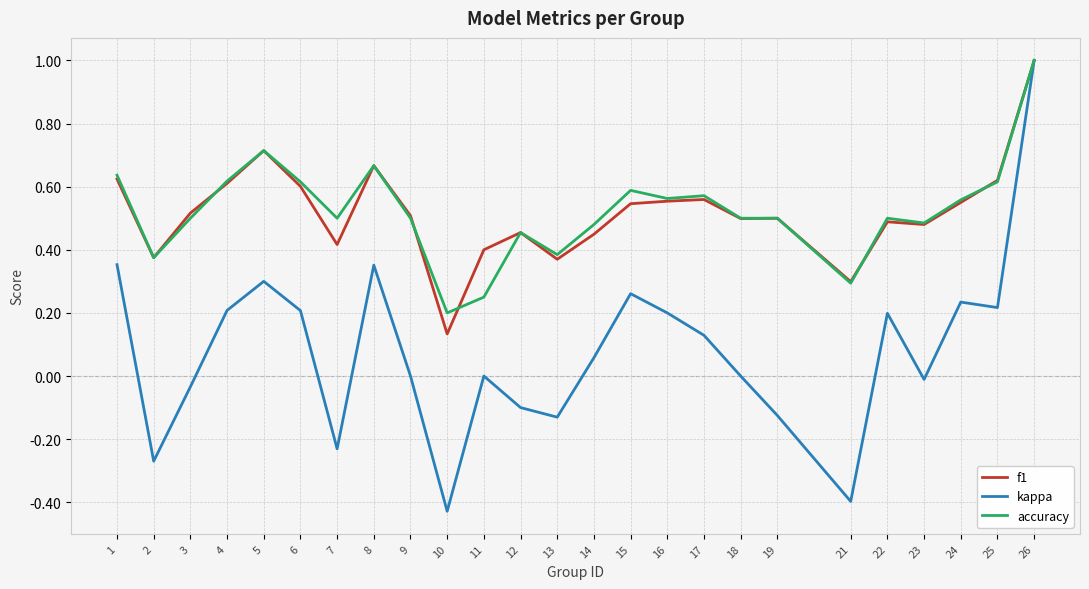

At which category is the sum across all series the highest?

26